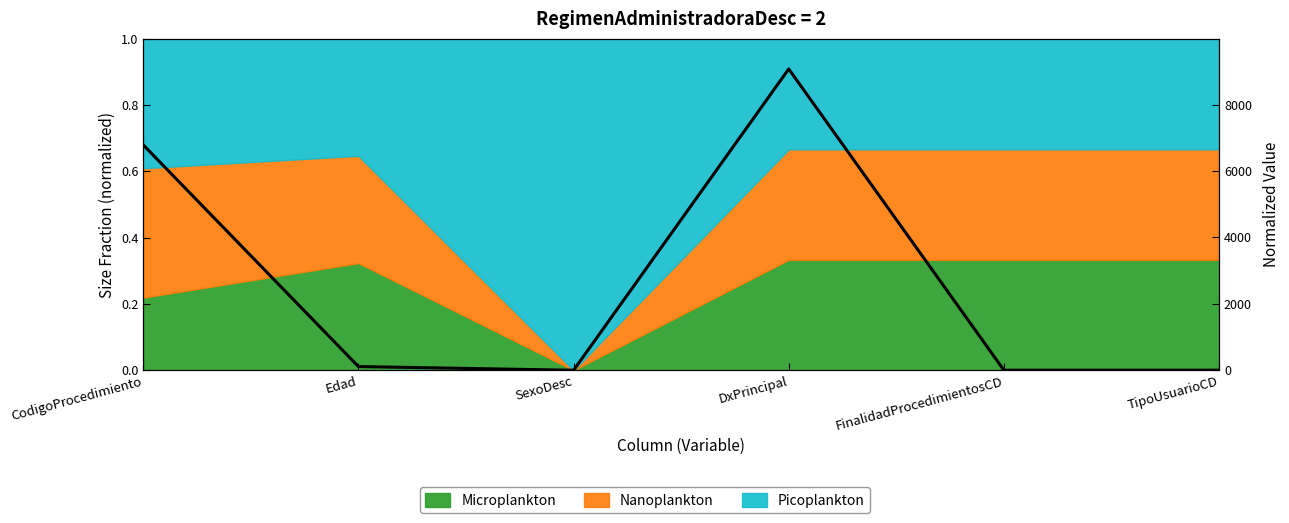

The value at DxPrincipal is 9072.0. True or false?

True